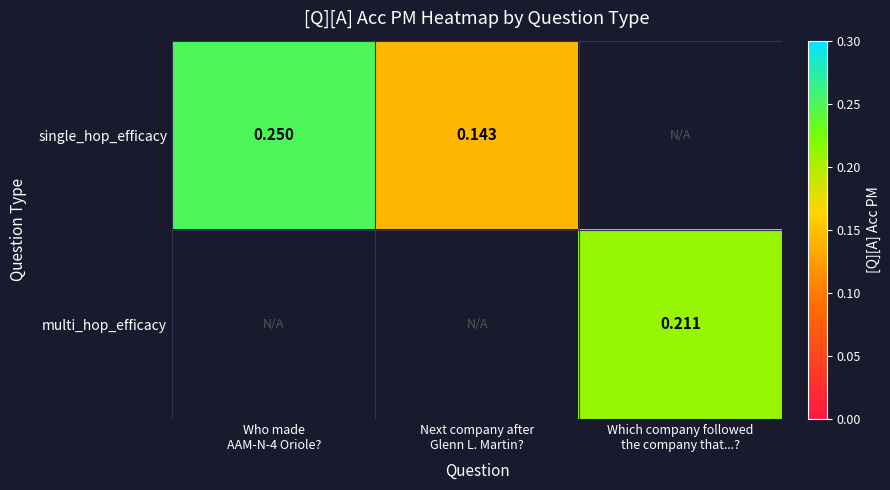

At which label is single_hop_efficacy closest to 0?

Next company after Glenn L. Martin?